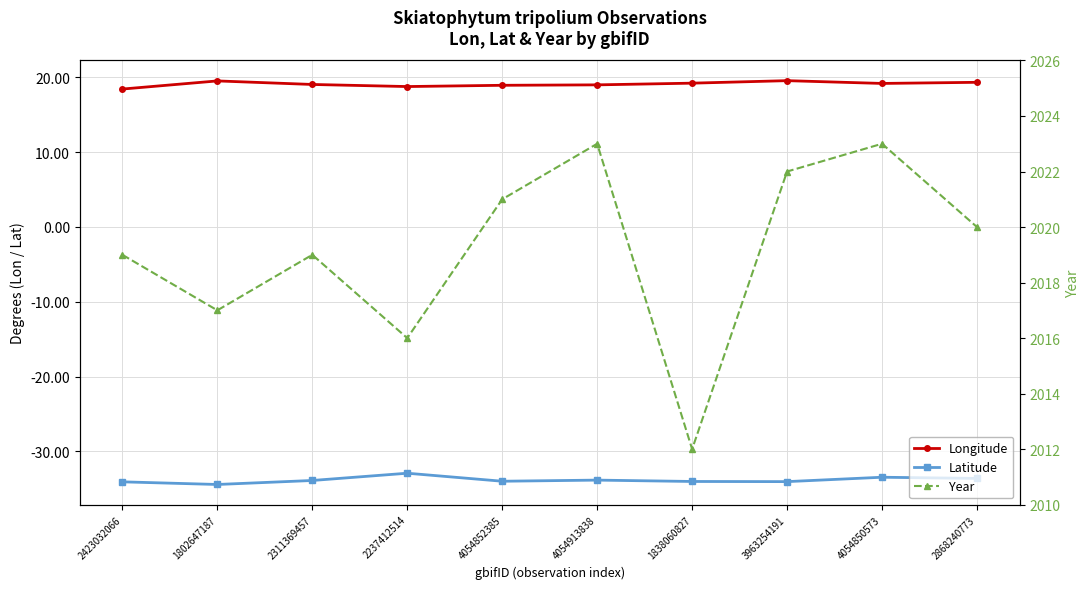

Reading left to right, extract all data points from this chart.

Longitude: 18.4	19.5	19.0	18.8	18.9	19.0	19.2	19.6	19.2	19.3
Latitude: -34.1	-34.4	-33.9	-32.9	-34.0	-33.8	-34.0	-34.0	-33.4	-33.6
Year: 2019.0	2017.0	2019.0	2016.0	2021.0	2023.0	2012.0	2022.0	2023.0	2020.0